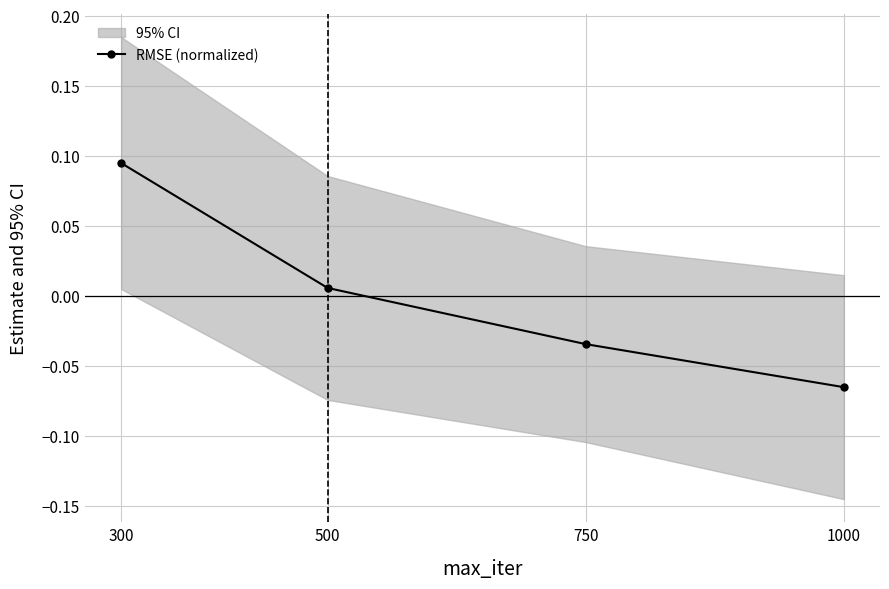

True or false: there are more than 0 points higher than both neighbors.

False